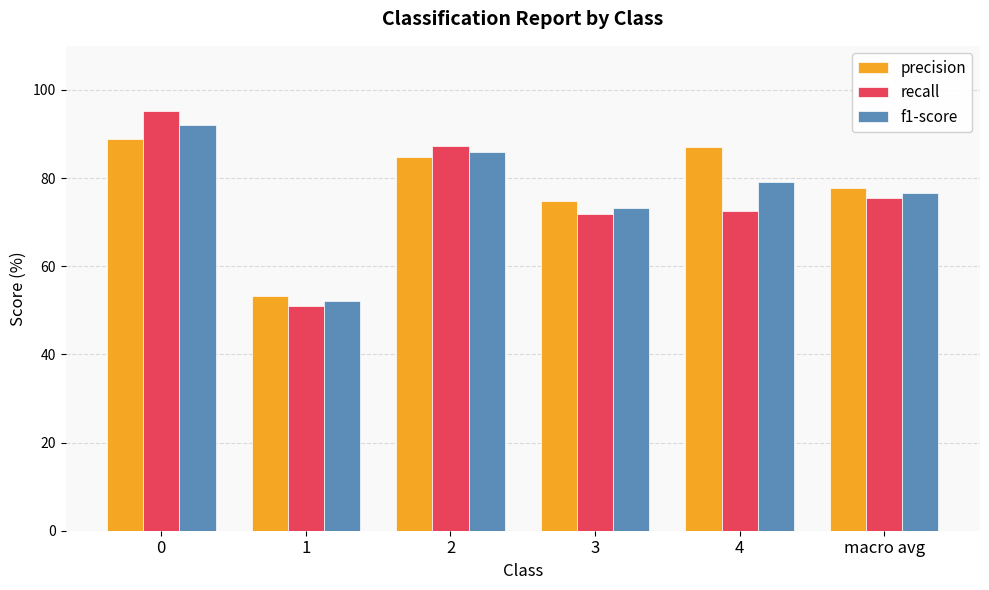

The f1-score series shows 79.2 at 4. True or false?

True